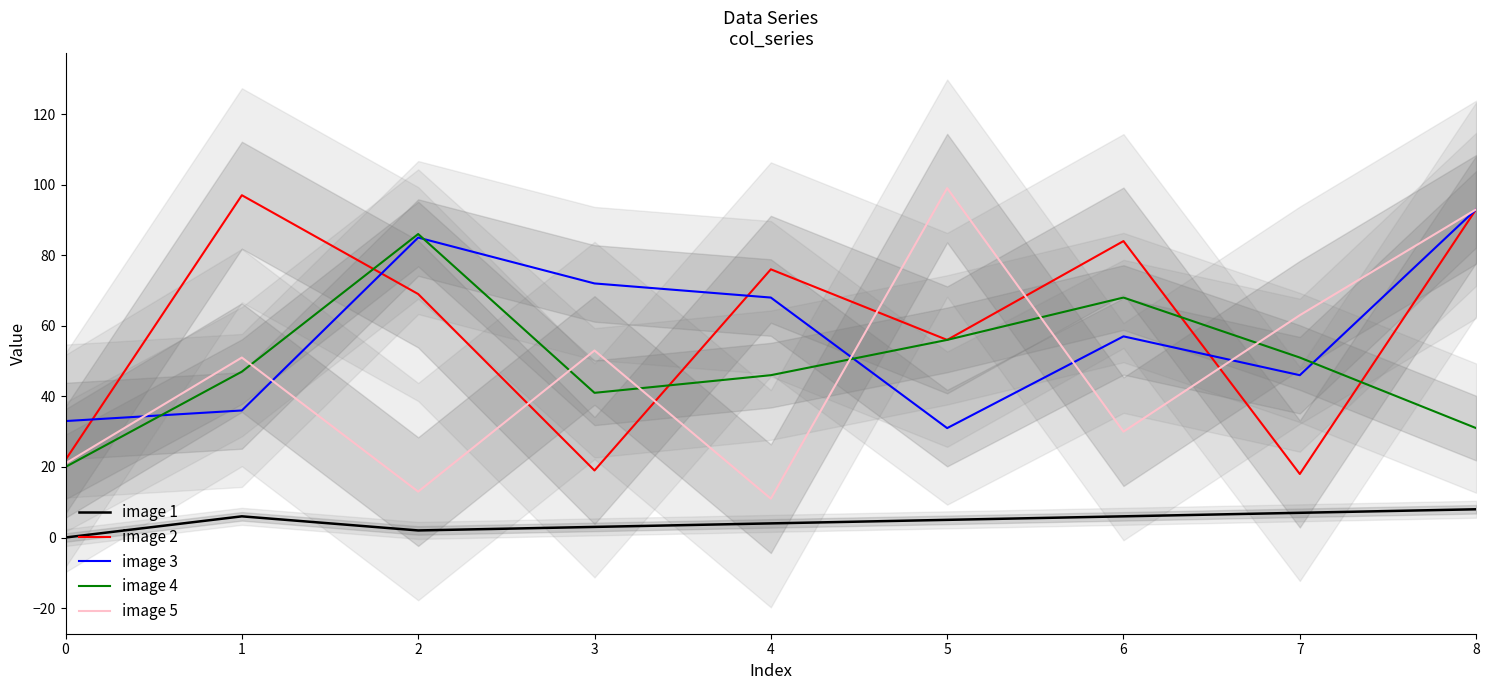

Which series has the largest total across all categories?

image 2